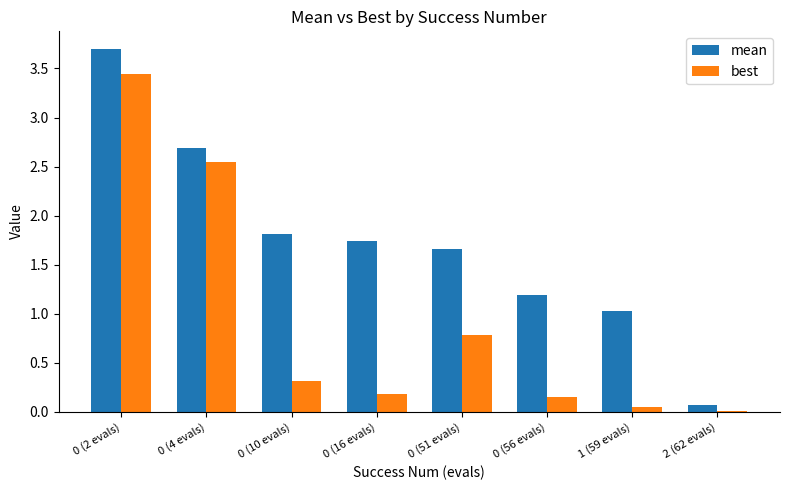

What is the highest value of the mean series?

3.7